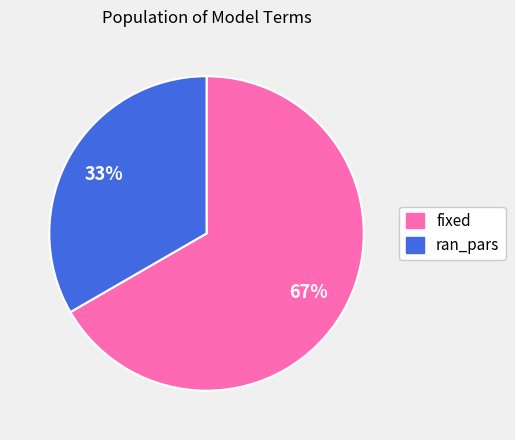

Does fixed represent more than half of the total?

Yes